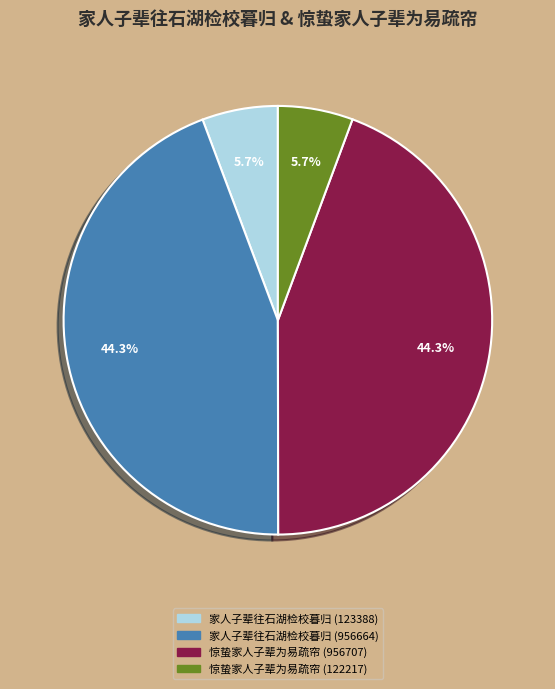

To the nearest percent, what percentage of the pie is 家人子辈往石湖检校暮归 (123388)?

6%